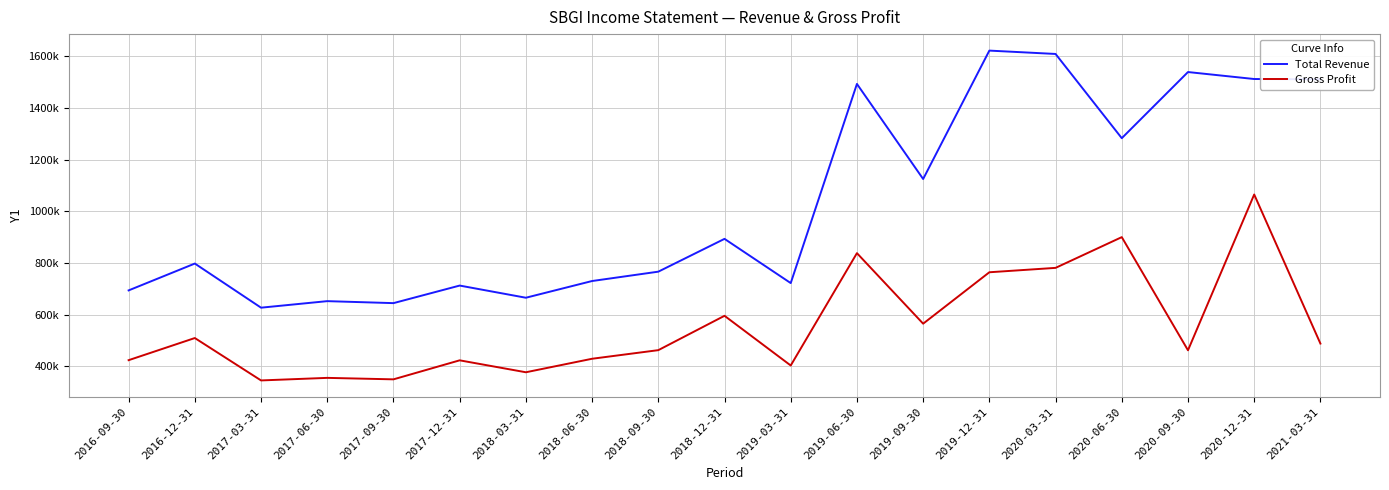

What are all the series names shown in the legend?

Total Revenue, Gross Profit